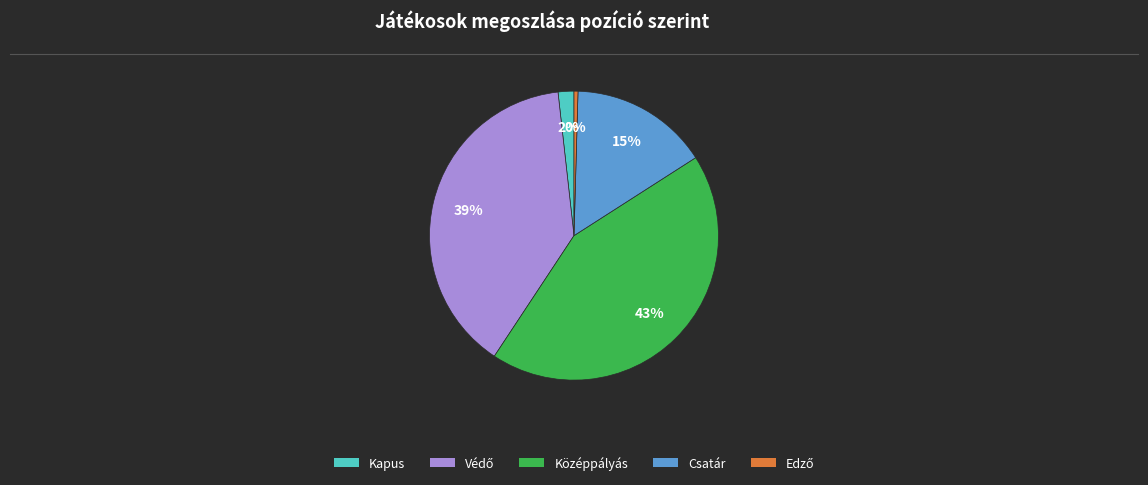

To the nearest percent, what is the difference between the largest and smallest slice percentages?

43%